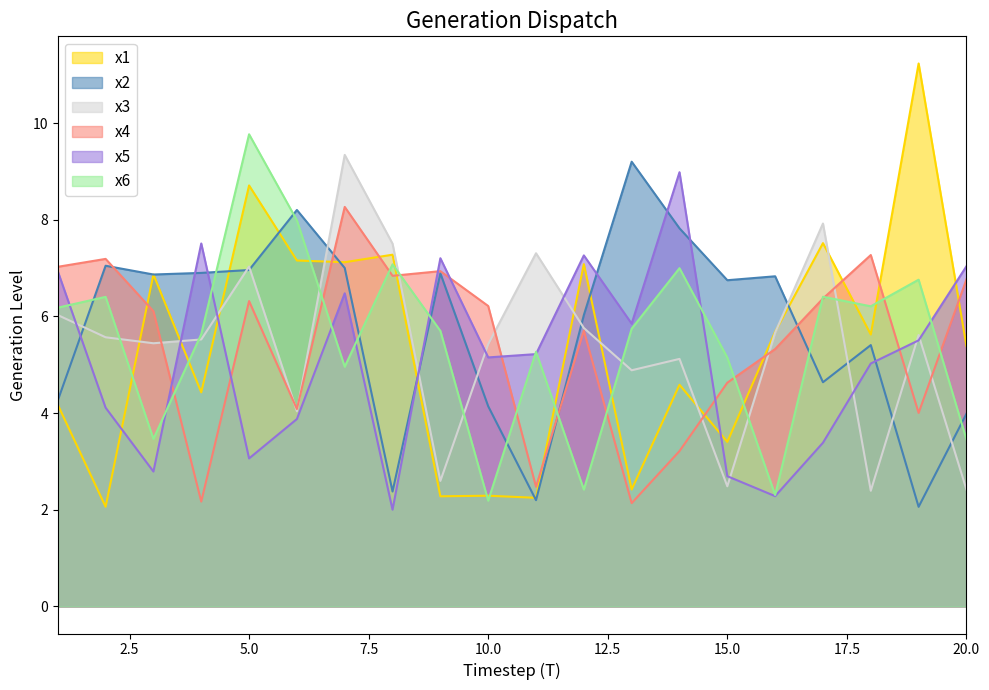

At which category does x2 reach its first local valley?

3